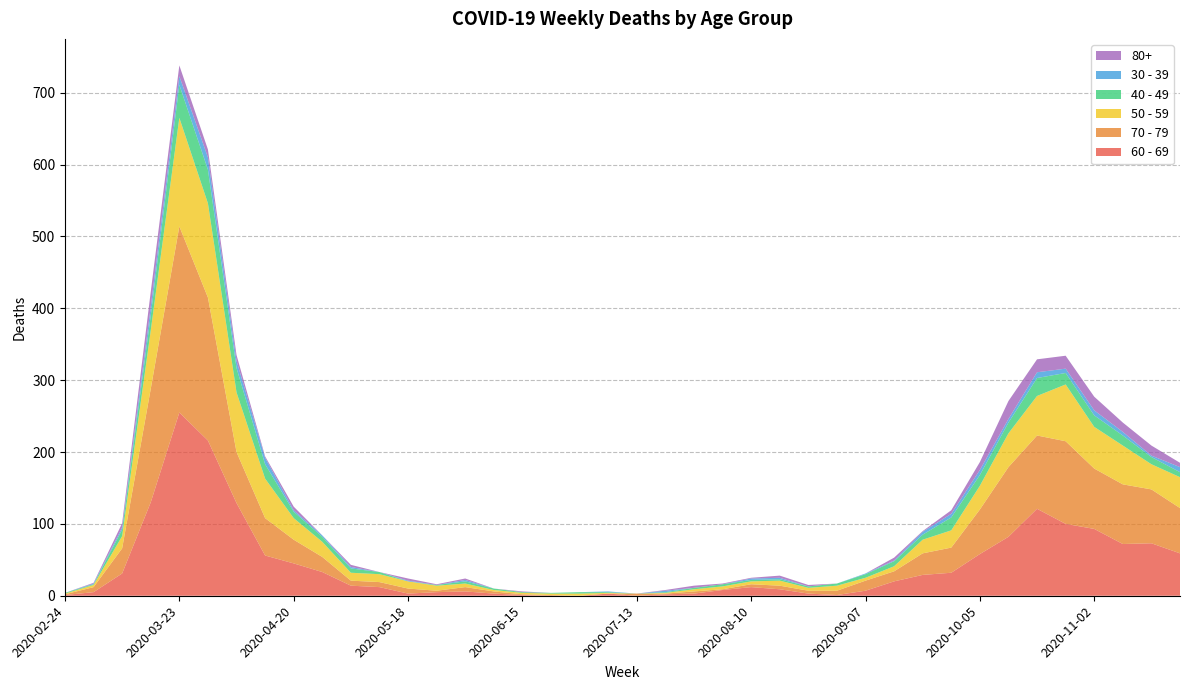

Reading right to left, list all the values displayed in this chart.

60 - 69: 59	73	72	93	100	121	82	58	32	29	20	7	1	3	9	12	8	3	2	0	3	0	0	1	3	6	5	3	12	14	33	45	56	129	216	255	130	31	5	1
70 - 79: 63	75	83	84	115	102	97	62	35	30	14	14	6	4	5	4	1	3	1	3	0	0	1	1	3	6	2	7	7	7	21	33	52	71	199	259	158	35	7	1
50 - 59: 43	35	54	58	79	55	47	33	24	19	7	4	7	4	7	4	4	3	1	0	1	3	2	2	2	5	7	10	11	11	21	30	55	83	131	151	81	17	3	1
40 - 49: 7	10	14	16	16	25	15	15	18	7	7	5	3	2	2	2	3	2	1	0	1	2	1	1	2	3	1	0	3	6	7	9	20	34	47	46	21	9	1	1
30 - 39: 7	2	5	7	6	8	5	7	5	4	1	1	0	0	2	2	0	0	2	0	1	0	0	0	0	2	0	1	0	2	2	2	9	10	17	12	12	3	1	0
80+: 6	14	13	19	18	18	25	11	5	1	4	0	0	2	3	1	1	3	1	0	0	0	0	1	0	2	1	3	0	3	0	5	2	8	11	15	21	6	1	0